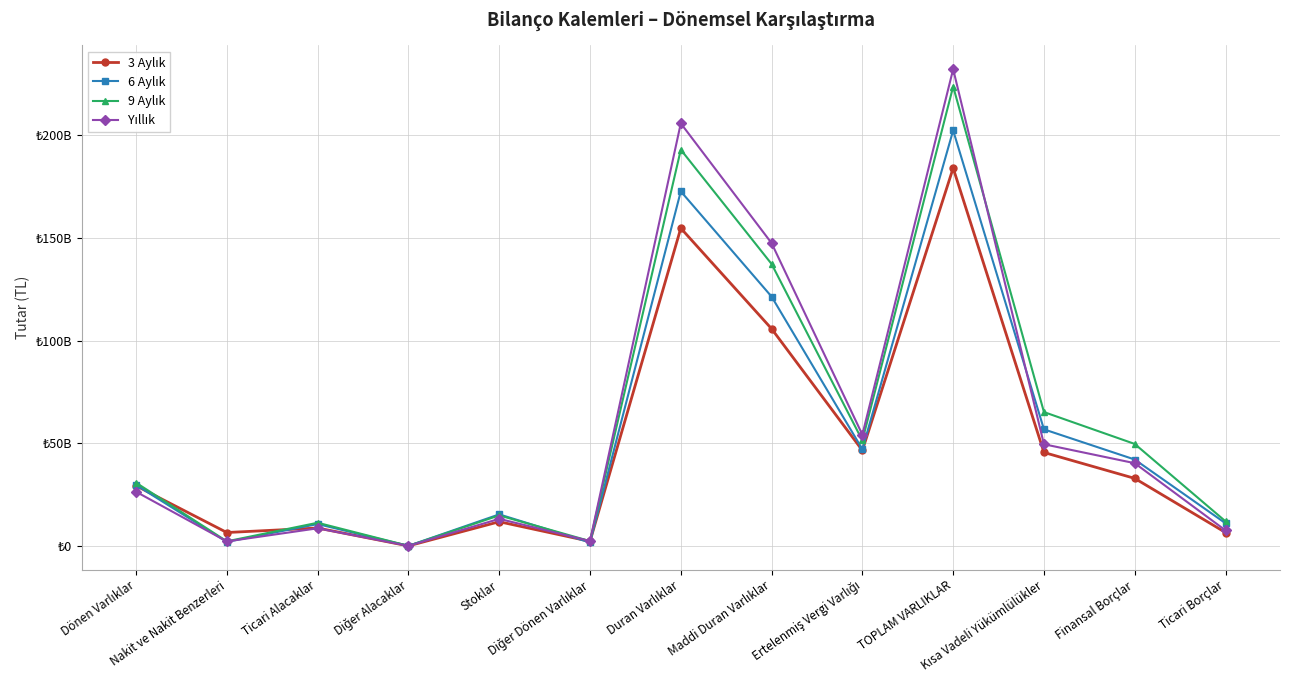

Does the chart have visible grid lines?

Yes